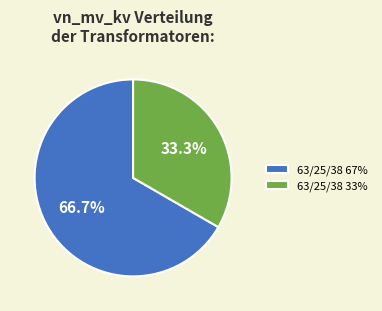

Which slice represents more than half of the pie?

63/25/38 67%